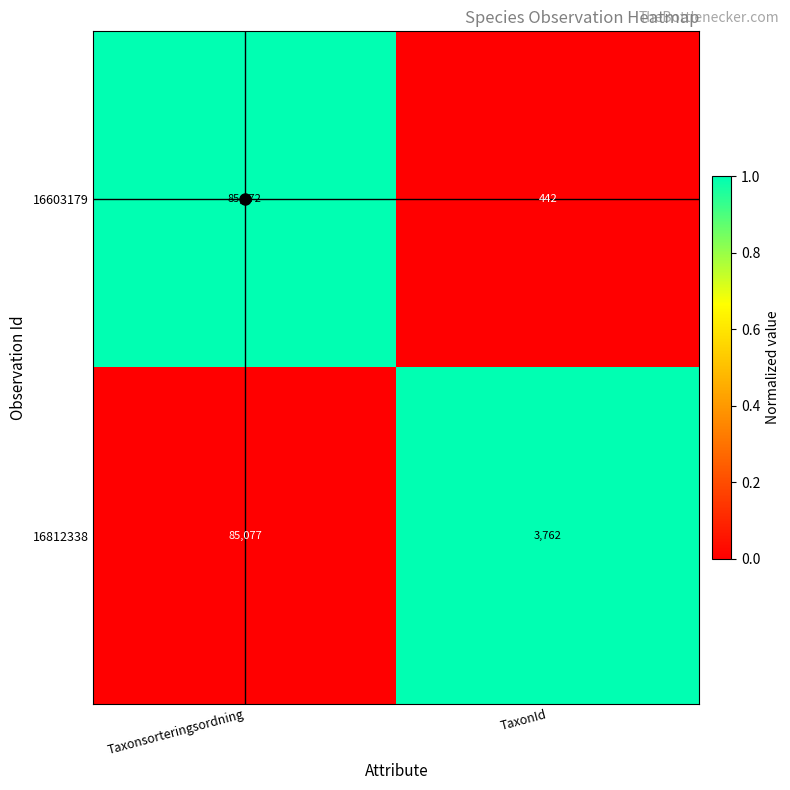

The 16812338 series shows 3762 at TaxonId. True or false?

True